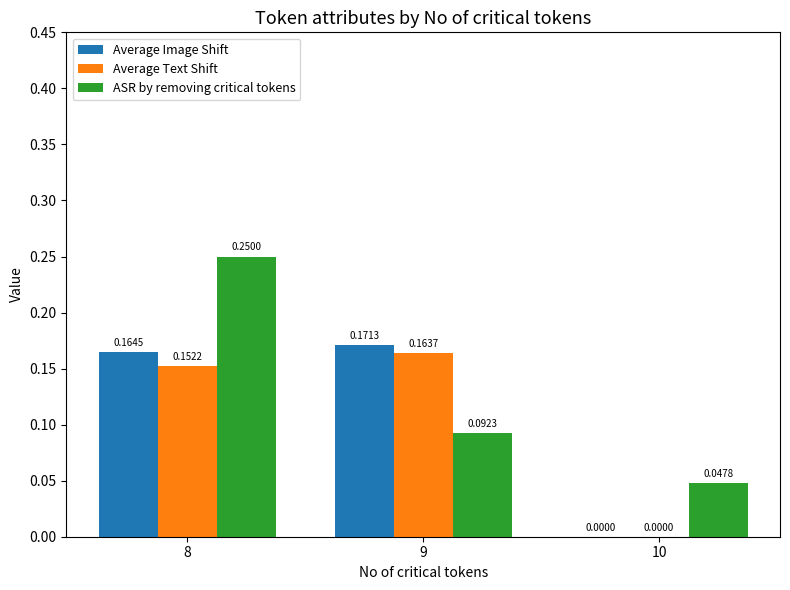

How many series are shown in this chart?

3